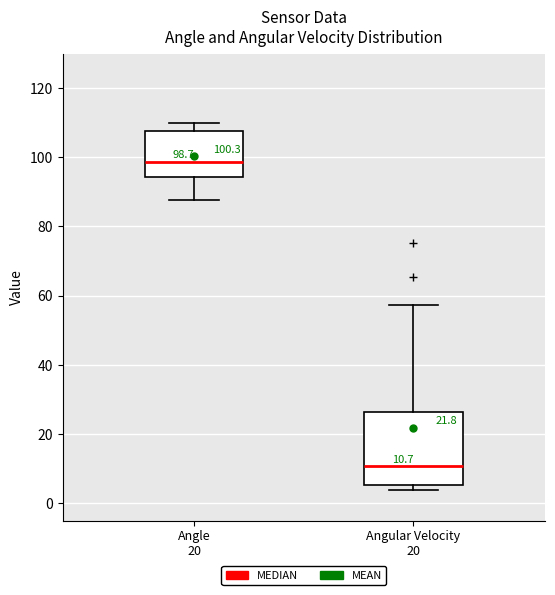

Which box has the lowest median line?

Angular Velocity 20